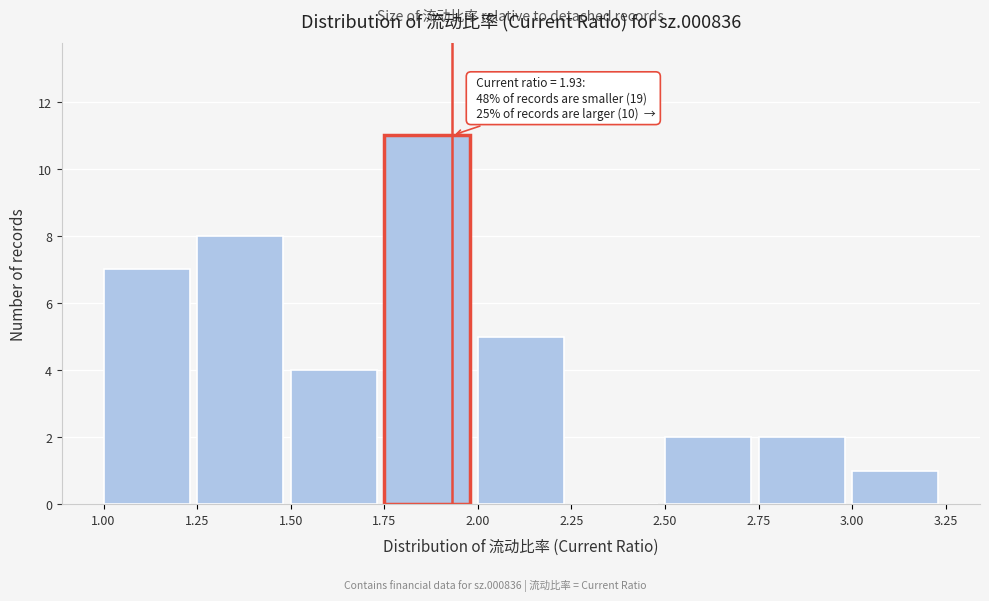

Over which range of the x-axis is the bar tallest?

1.75 to 2.00